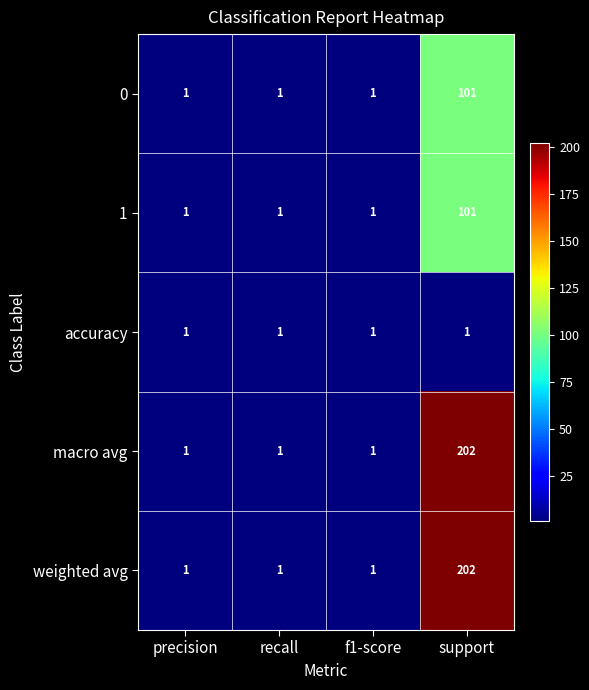

What is the highest value of the 1 series?

101